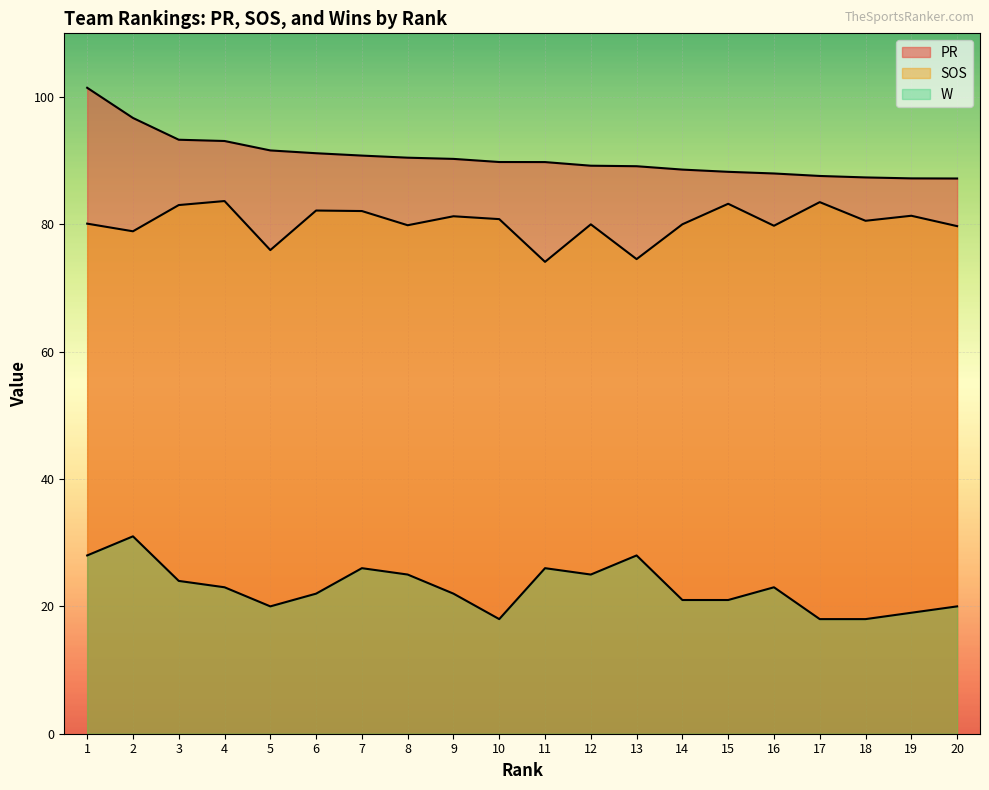

Read the SOS value at 13.

74.5